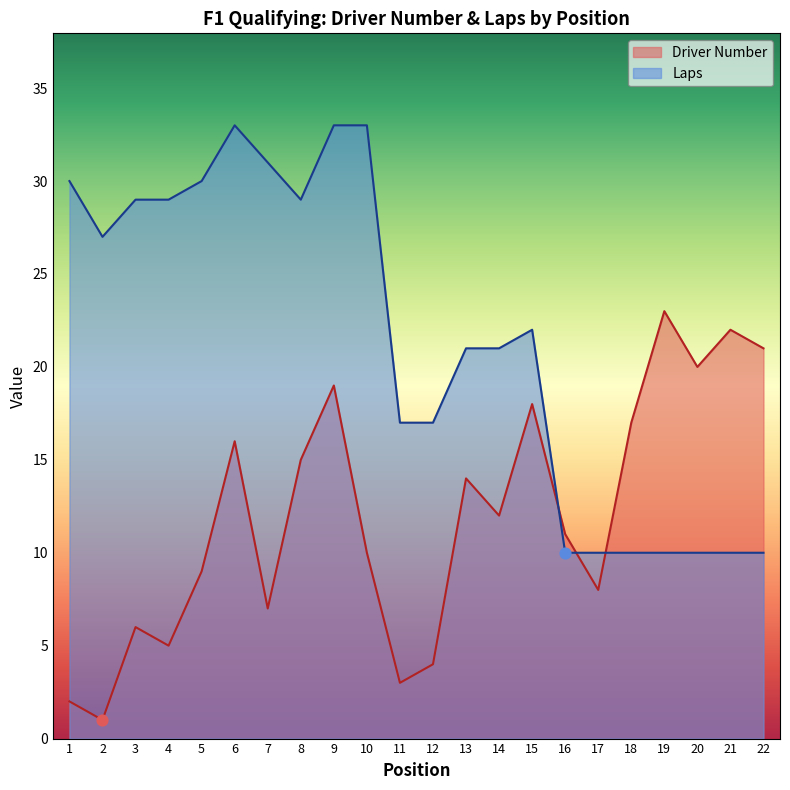

What is the total value across all series at 13?

35